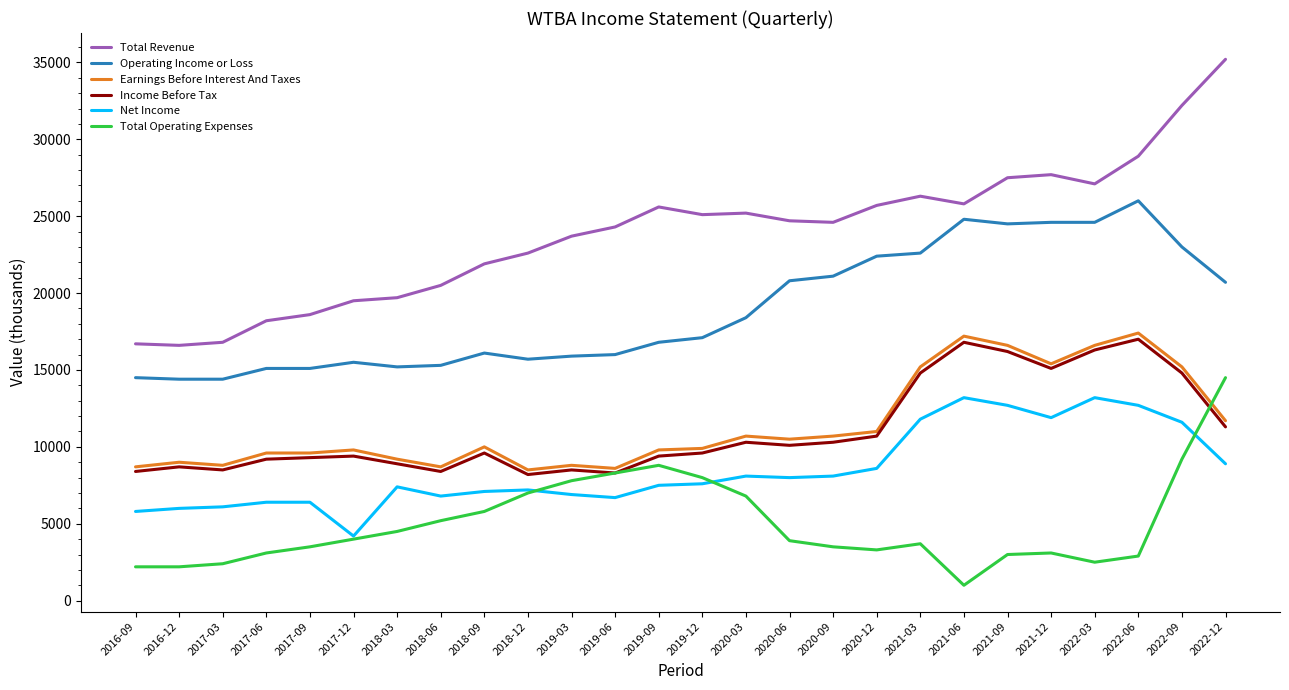

Which series has the largest total across all categories?

Total Revenue